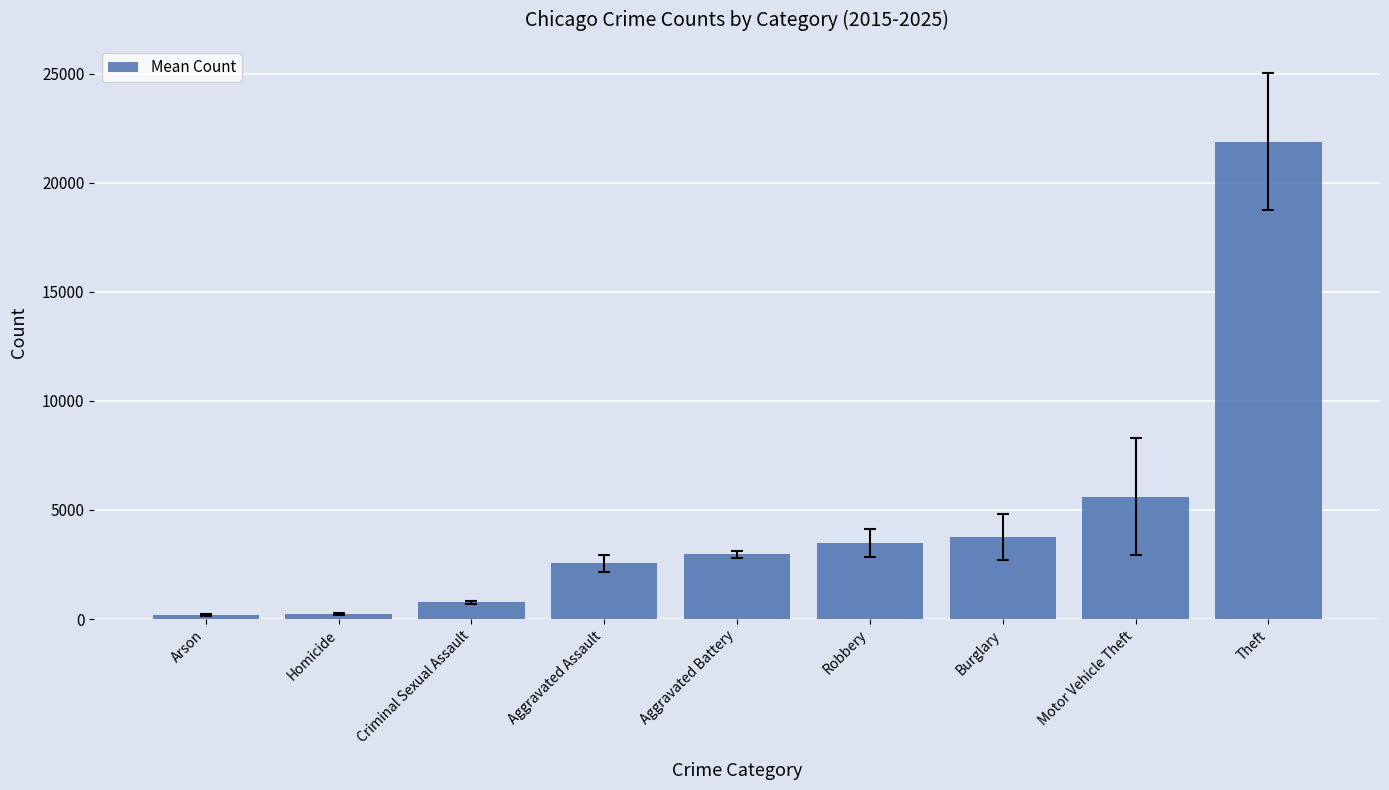

What is the label of the 6th bar from the right?

Aggravated Assault